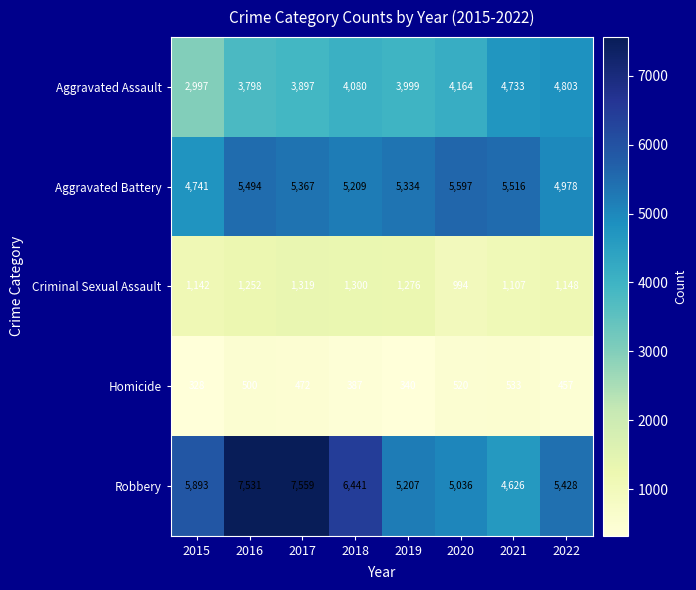

What is the greatest value displayed?

7559